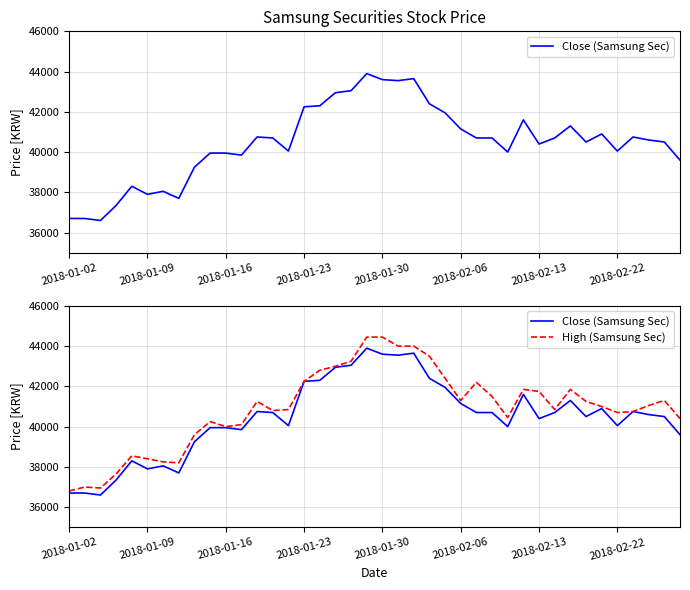

Between 2018-01-09 and 2018-01-23, which series saw the biggest shift?

Close (Samsung Sec)